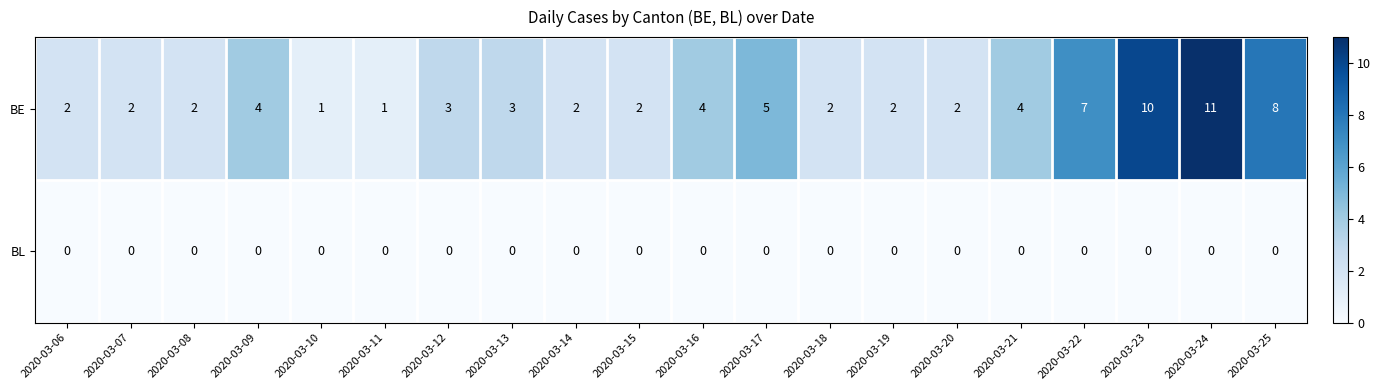

What is the greatest value displayed?

11